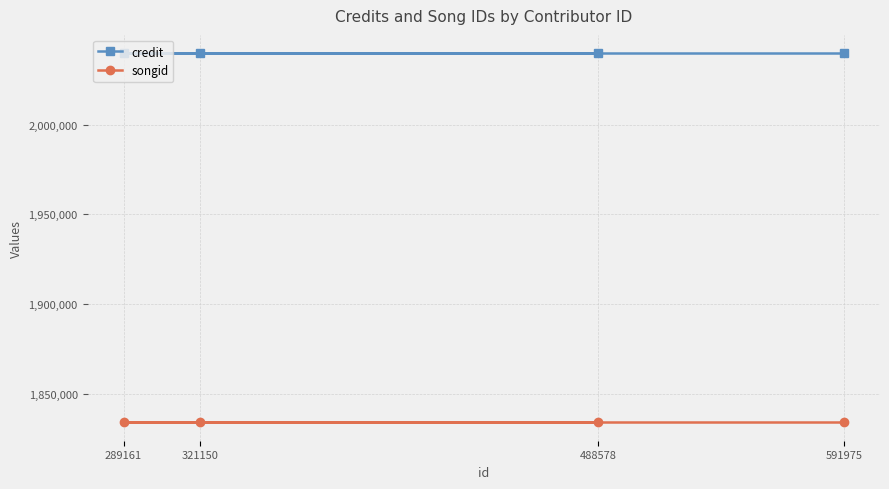

What is the label of the 4th point from the left?

591975